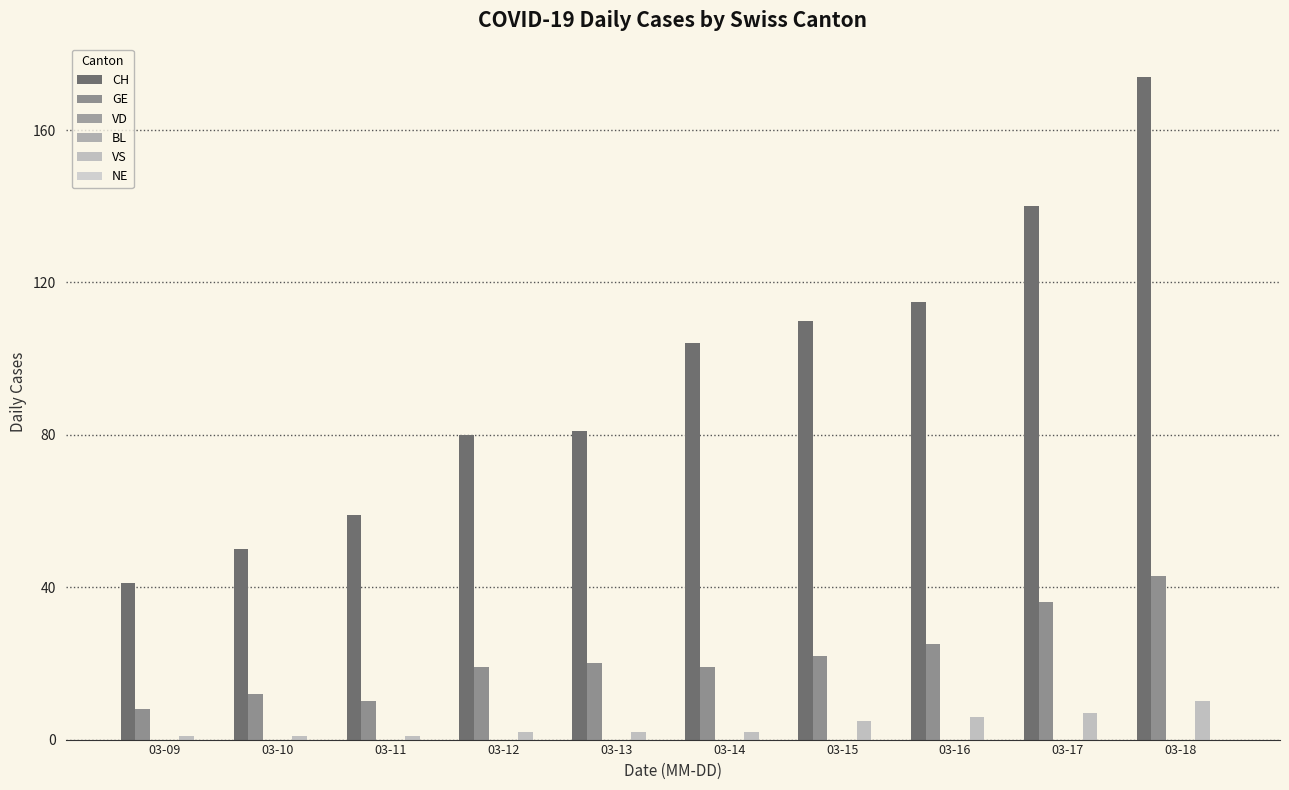

Rank the categories by NE value from highest to lowest.

03-09, 03-10, 03-11, 03-12, 03-13, 03-14, 03-15, 03-16, 03-17, 03-18